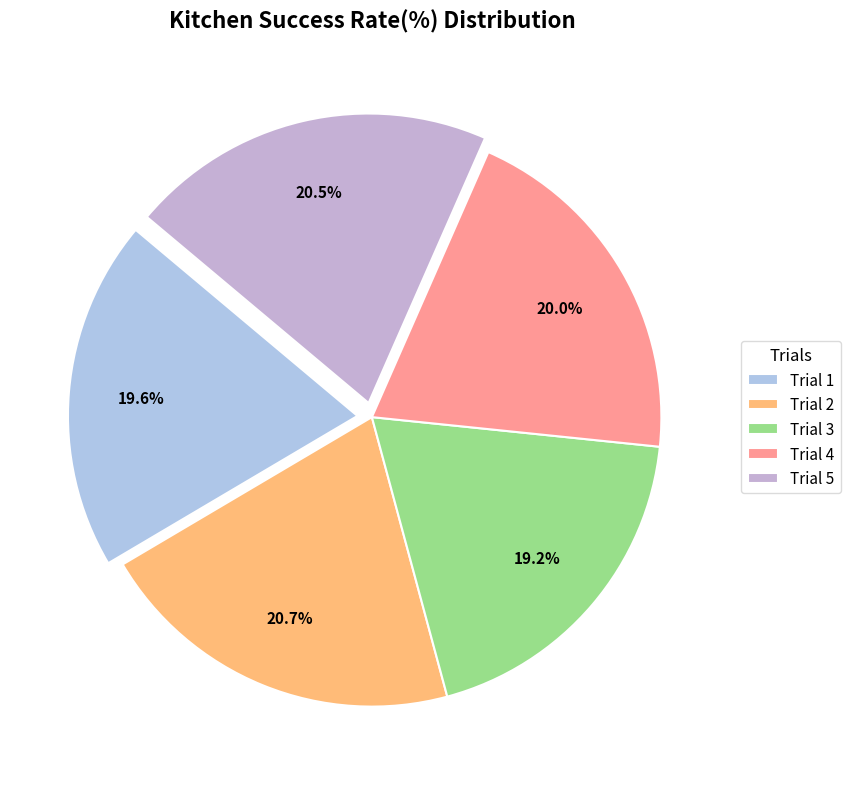

True or false: Trial 3 accounts for 19% of the total.

True